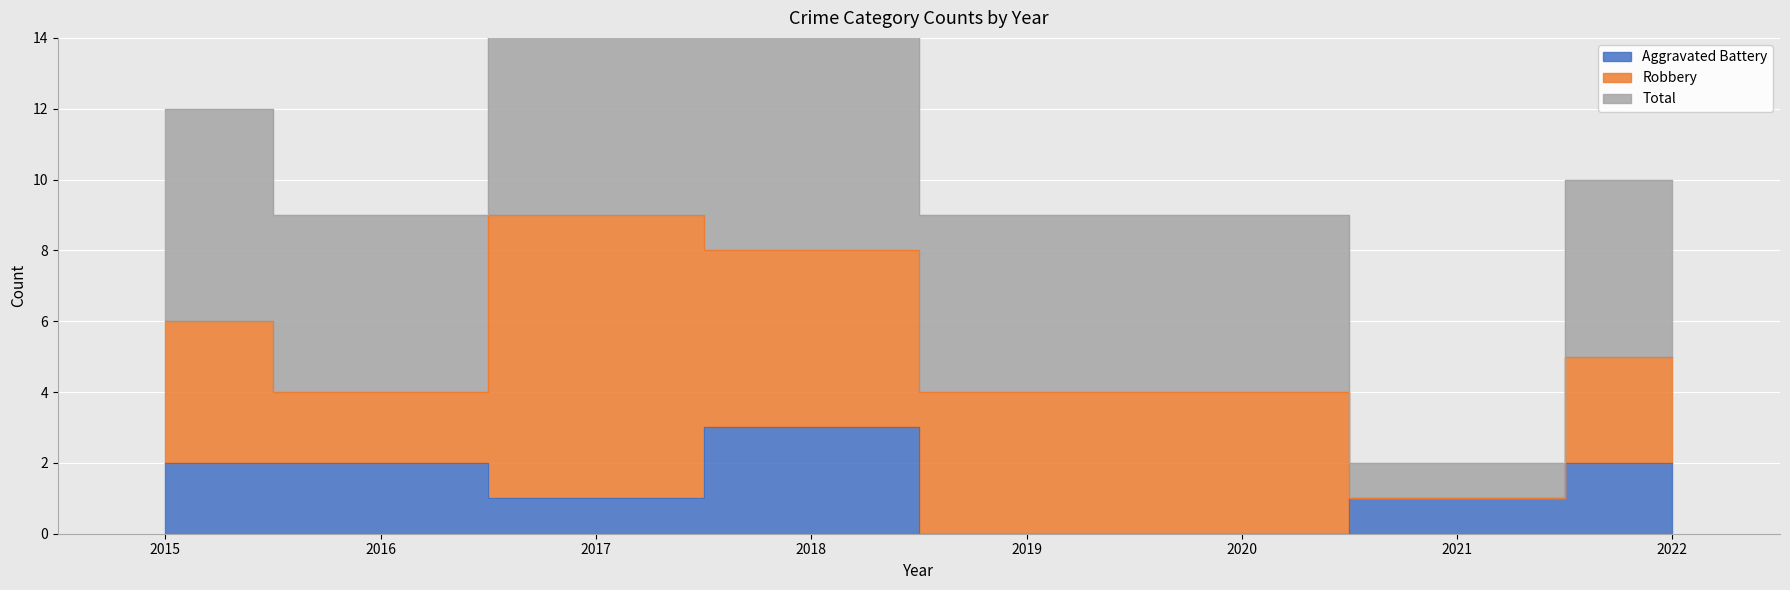

What is the average value of the Total series?

11